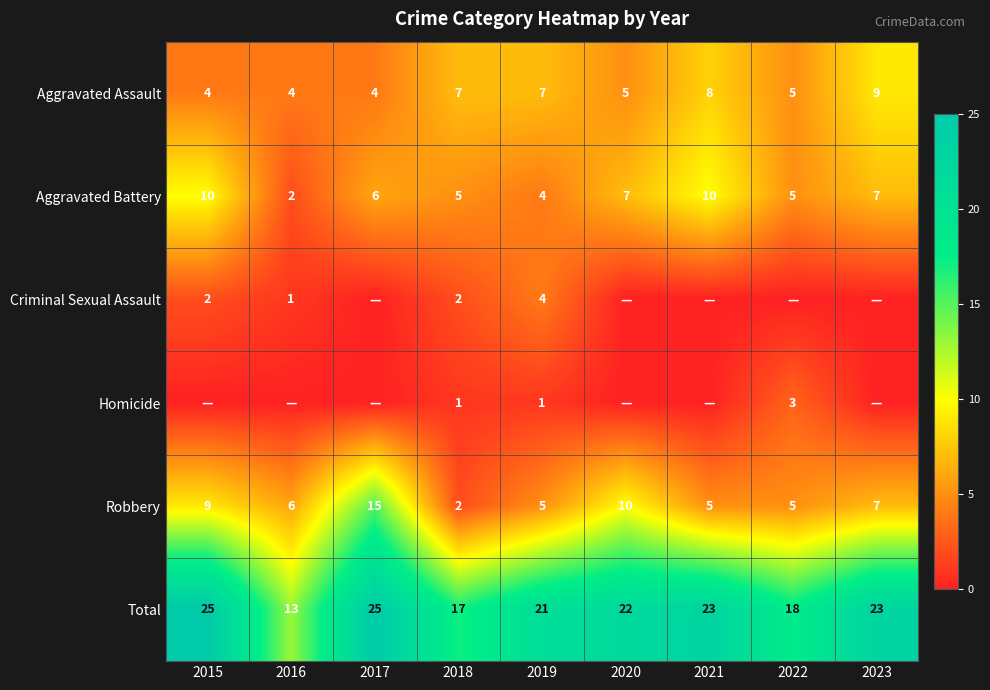

What is the average value of the Aggravated Battery series?

6